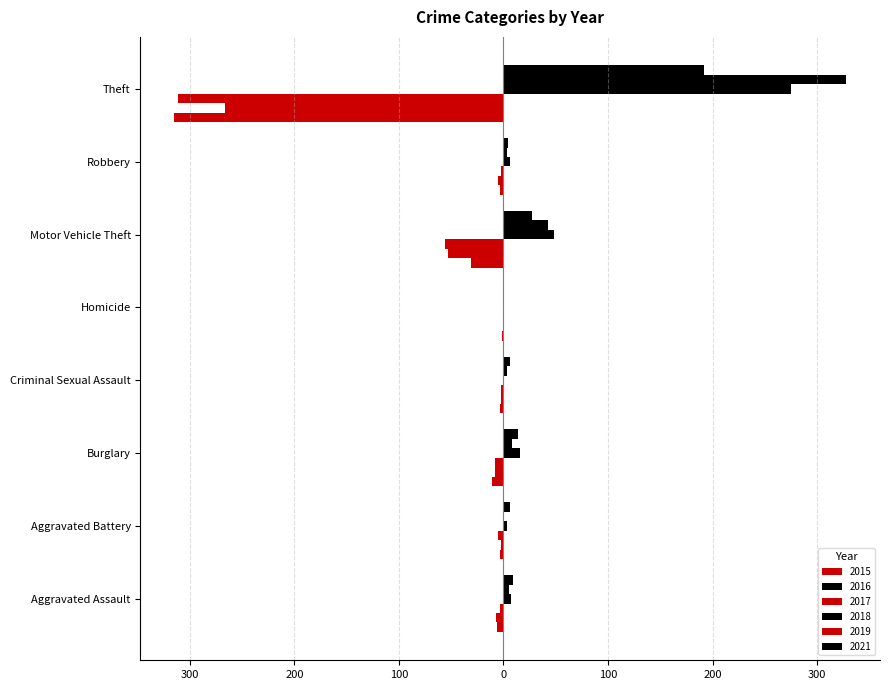

Is the value of 2016 at Motor Vehicle Theft greater than the value of 2019 at Burglary?

Yes